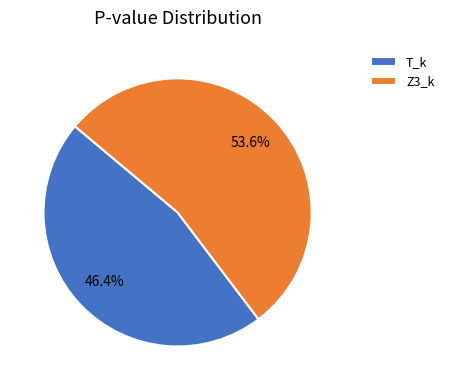

What percentage is the Z3_k slice, to the nearest percent?

54%